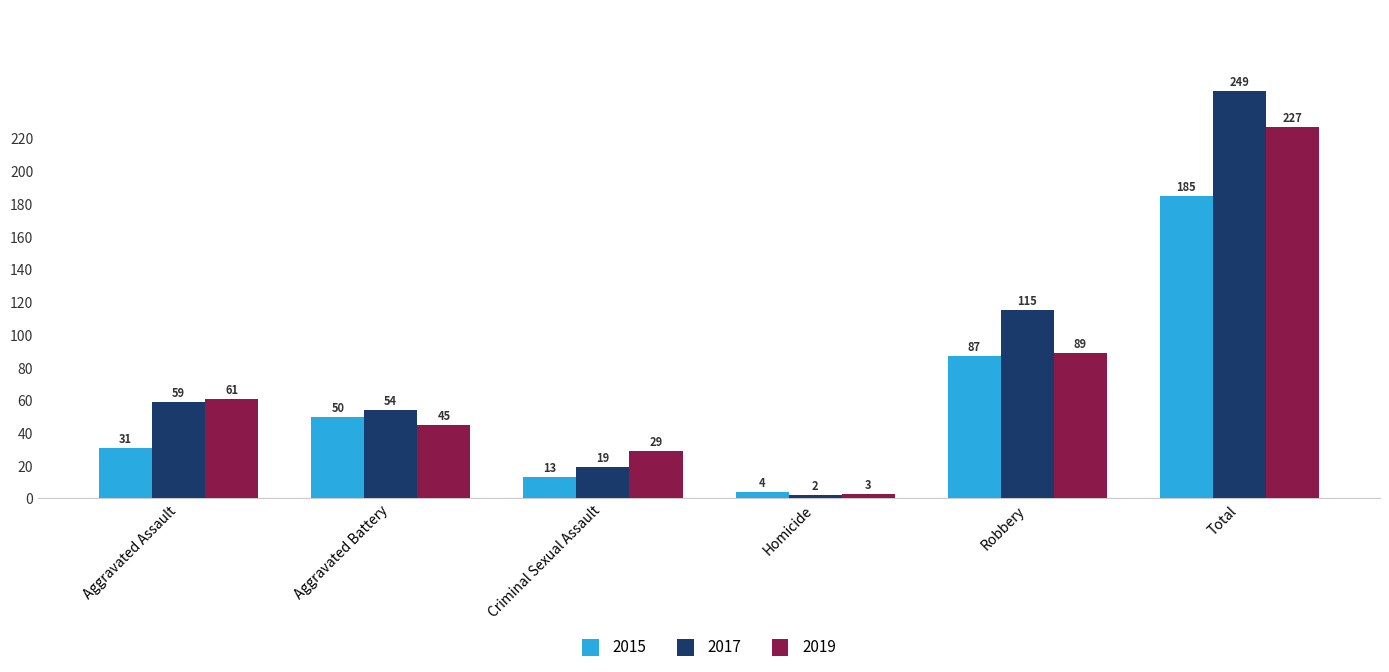

Which label corresponds to the smallest value in the chart?

Homicide